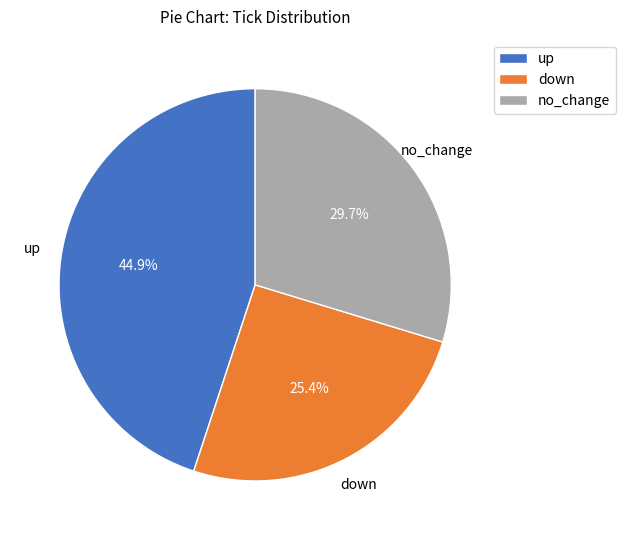

Combined, what portion of the pie is no_change and up?

74.6%